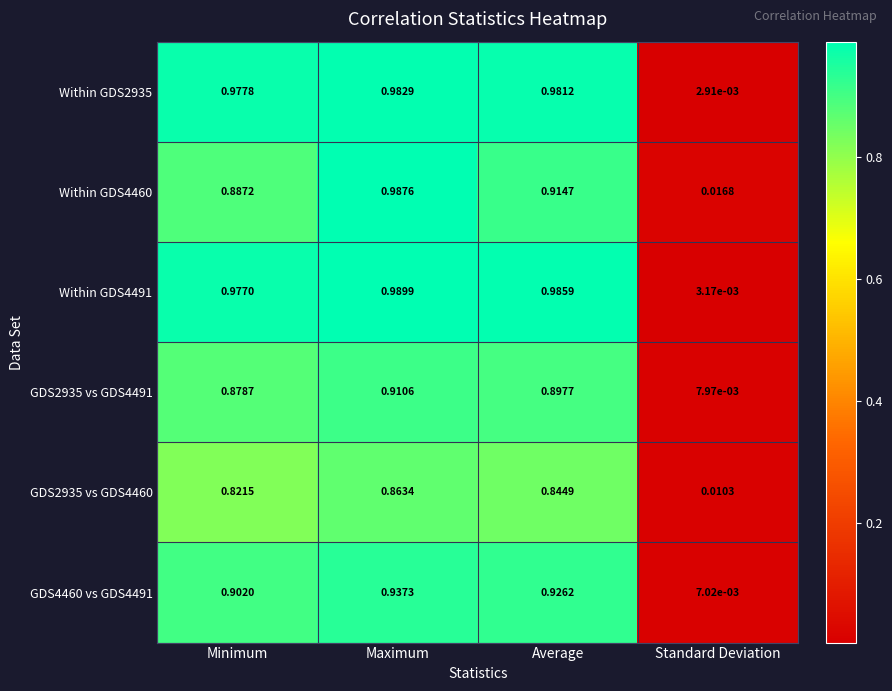

At which category is the sum across all series the highest?

Maximum